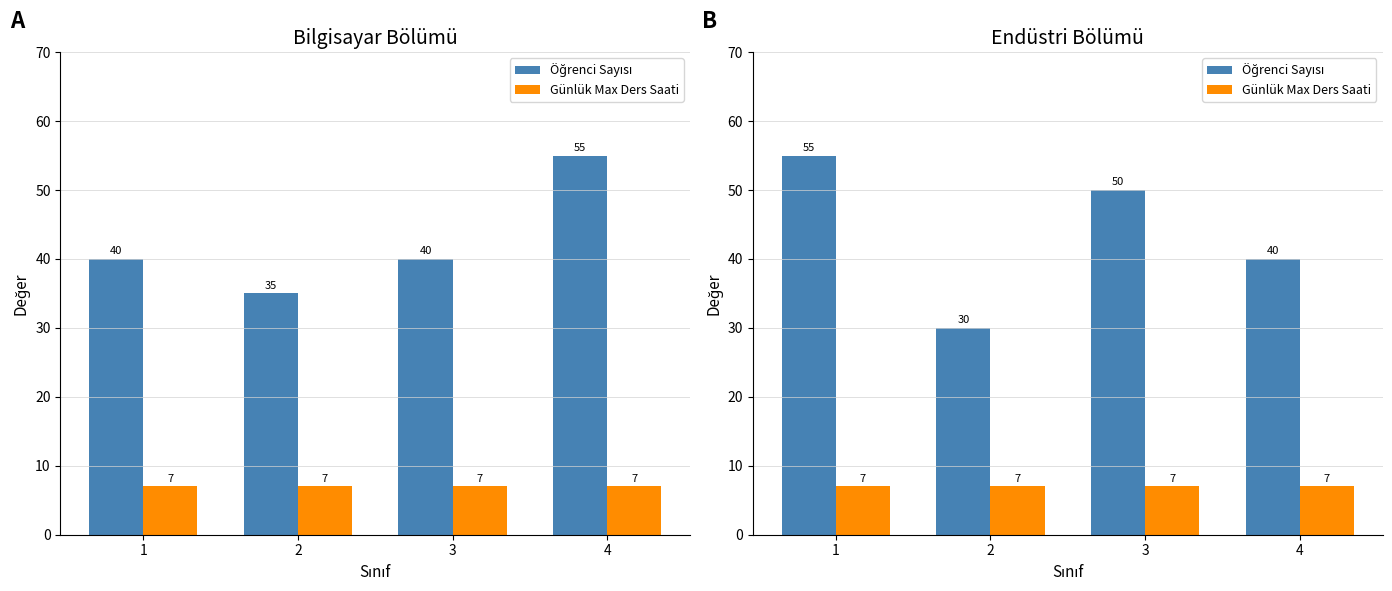

What is the difference between the second highest and second lowest values in the Öğrenci Sayısı series?

10